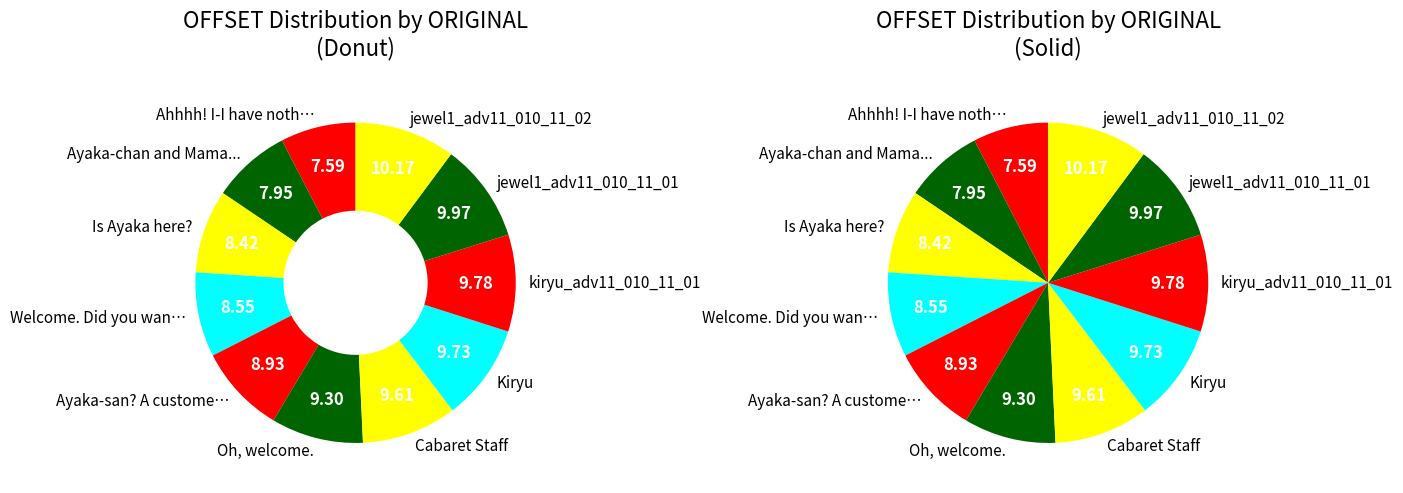

Is it true that Oh, welcome. is 9% of the pie?

True